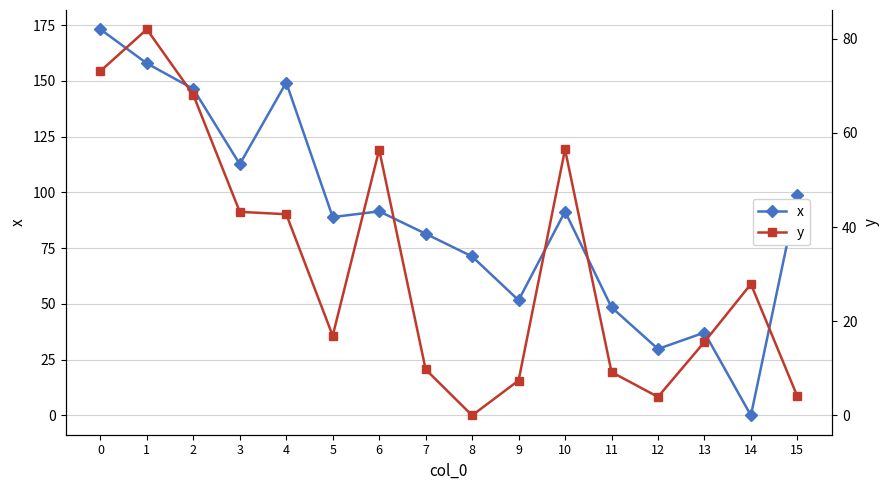

Which series has the largest range (max minus min)?

x